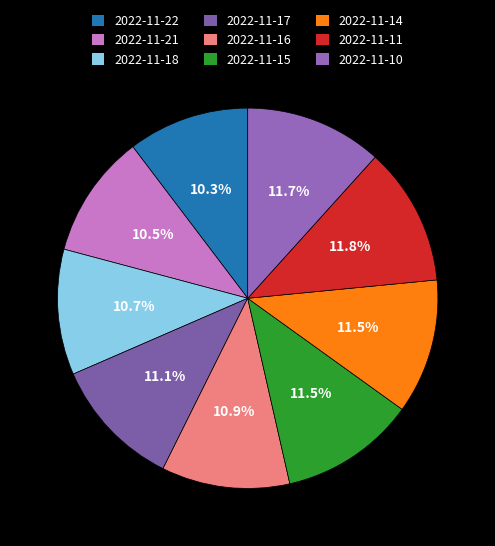

Which slice is the smallest?

2022-11-22